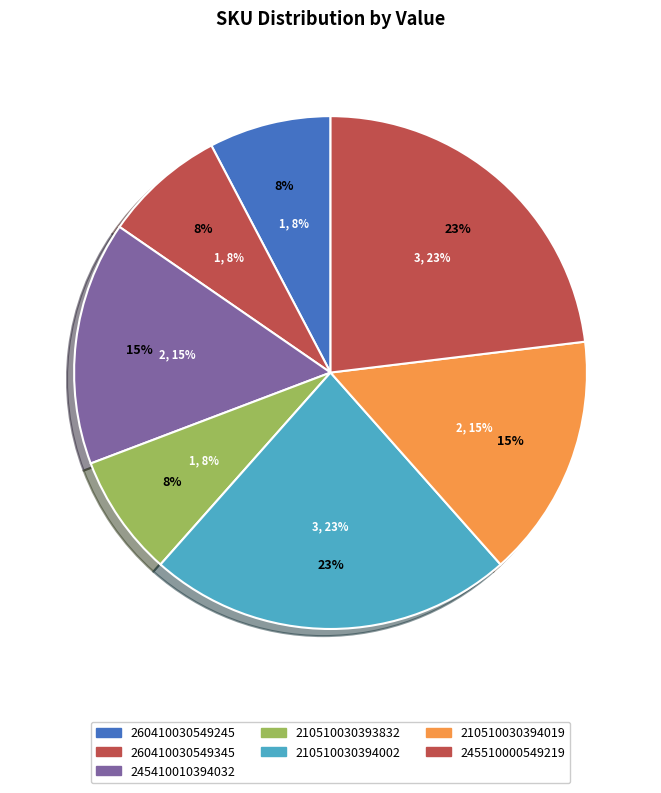

Which category has the biggest portion of the pie?

210510030394002